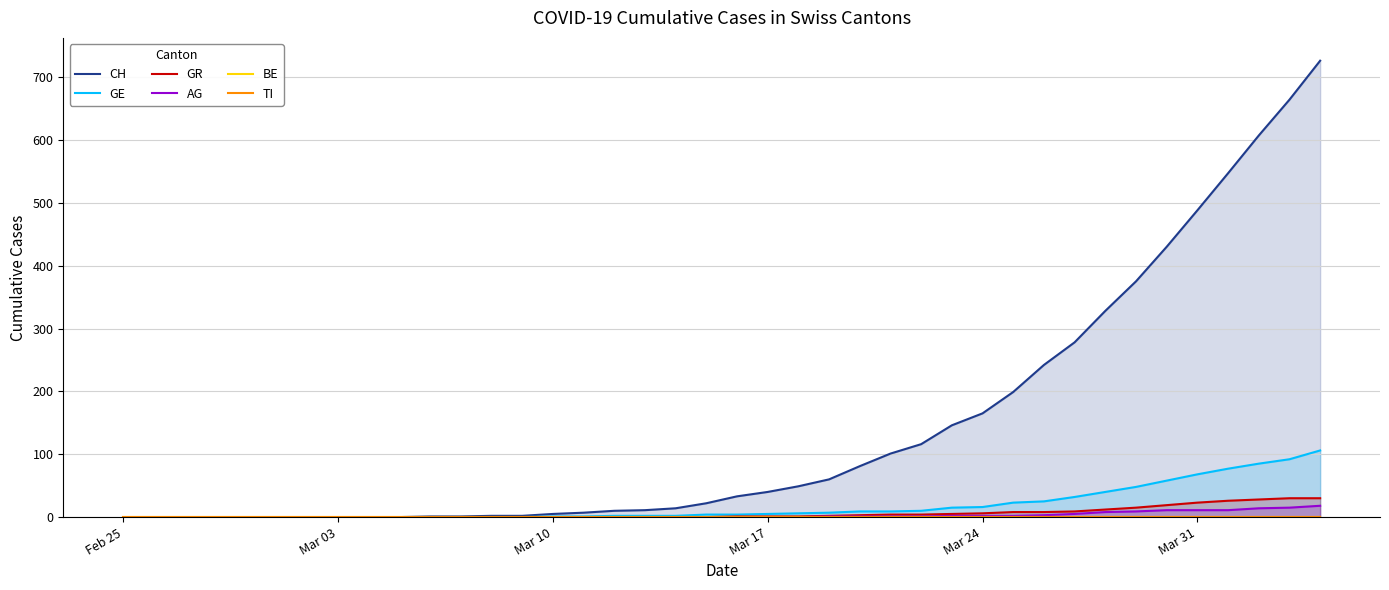

The AG series shows 2 at Mar 24. True or false?

True